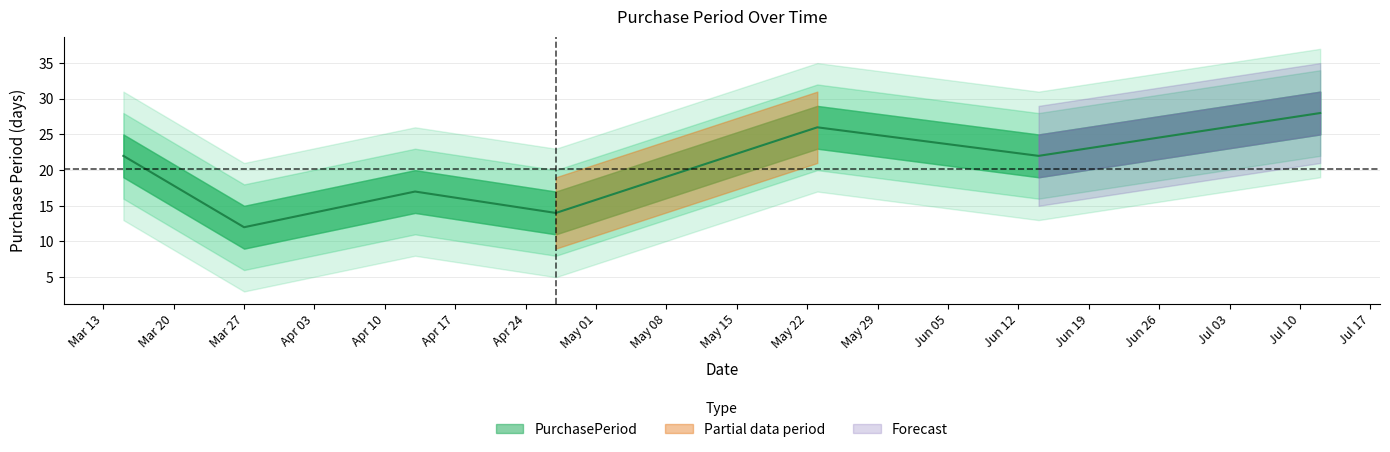

Which category has the highest value across all series?

2017-07-12